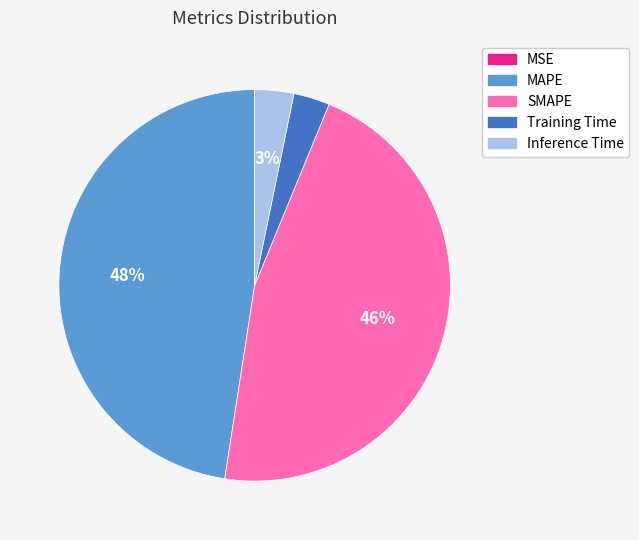

What percentage is the MAPE slice, to the nearest percent?

48%